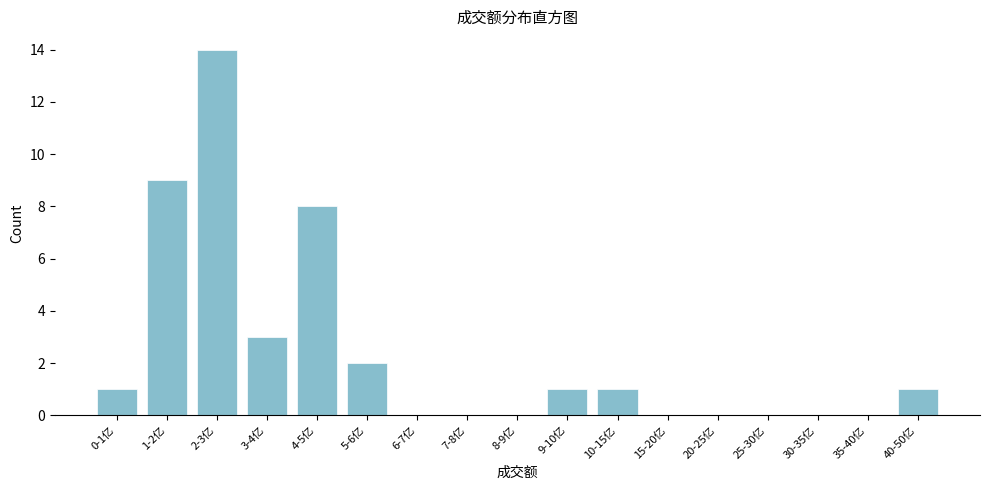

Reading left to right, transcribe all the data shown in this chart.

0-1亿=1	1-2亿=9	2-3亿=14	3-4亿=3	4-5亿=8	5-6亿=2	6-7亿=0	7-8亿=0	8-9亿=0	9-10亿=1	10-15亿=1	15-20亿=0	20-25亿=0	25-30亿=0	30-35亿=0	35-40亿=0	40-50亿=1